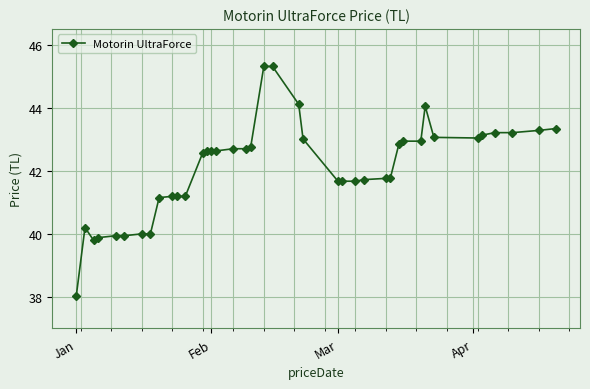

Is this an area chart (filled region under the line)?

No